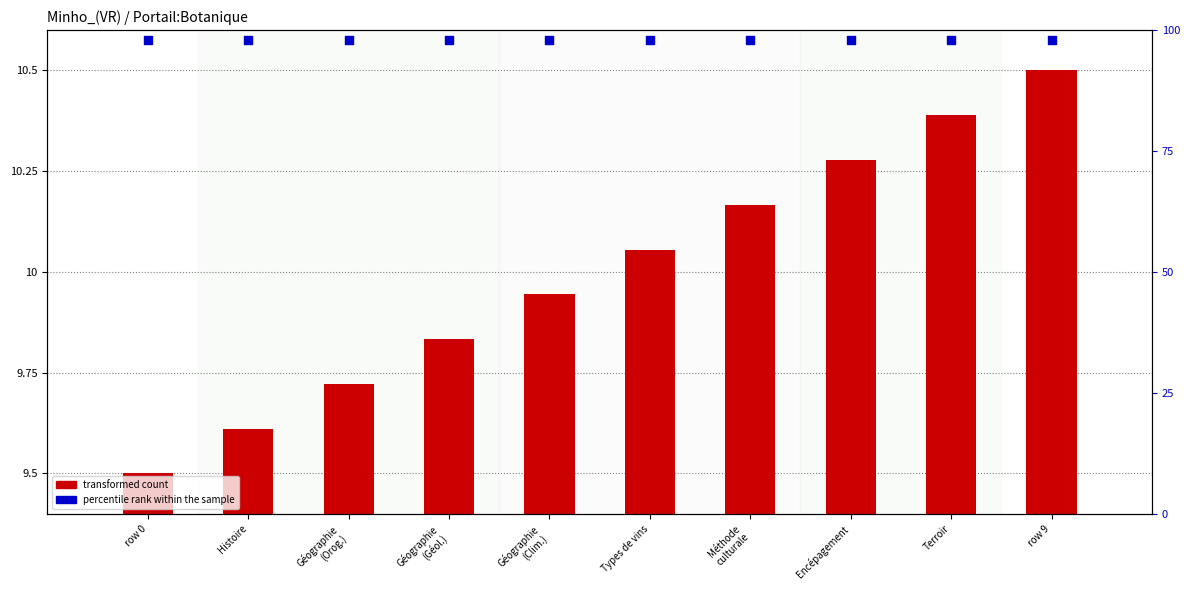

At how many categories does at least one series exceed 90?

10